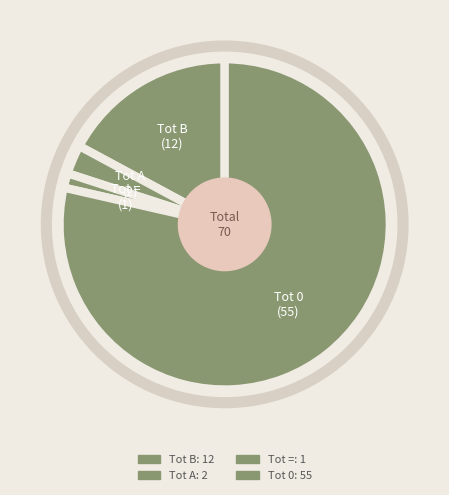

Rank the categories by value from highest to lowest.

Tot 0, Tot B, Tot A, Tot =